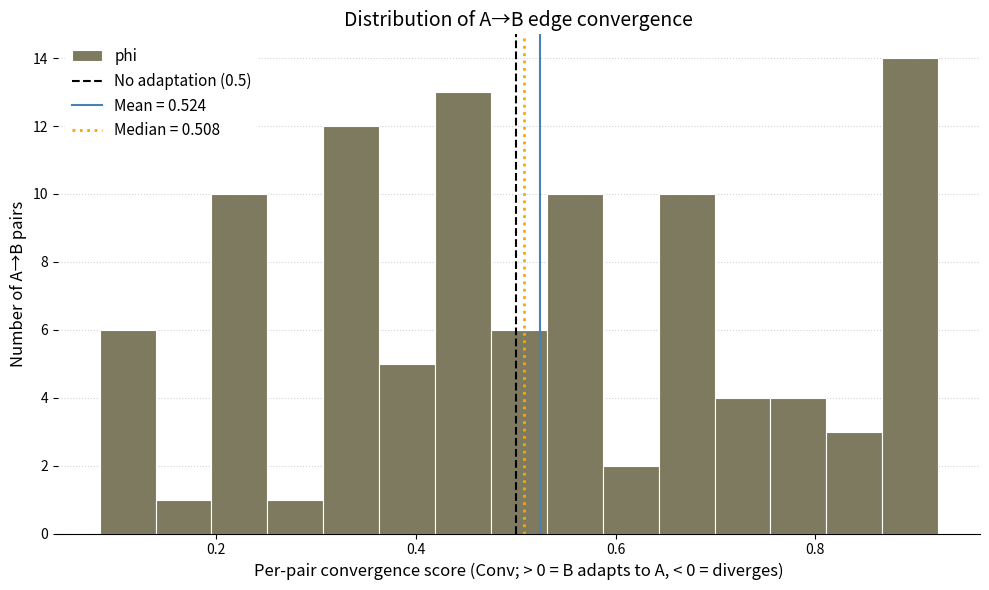

Read against the x-axis, roughly where is the centre of the tallest bar?

0.90